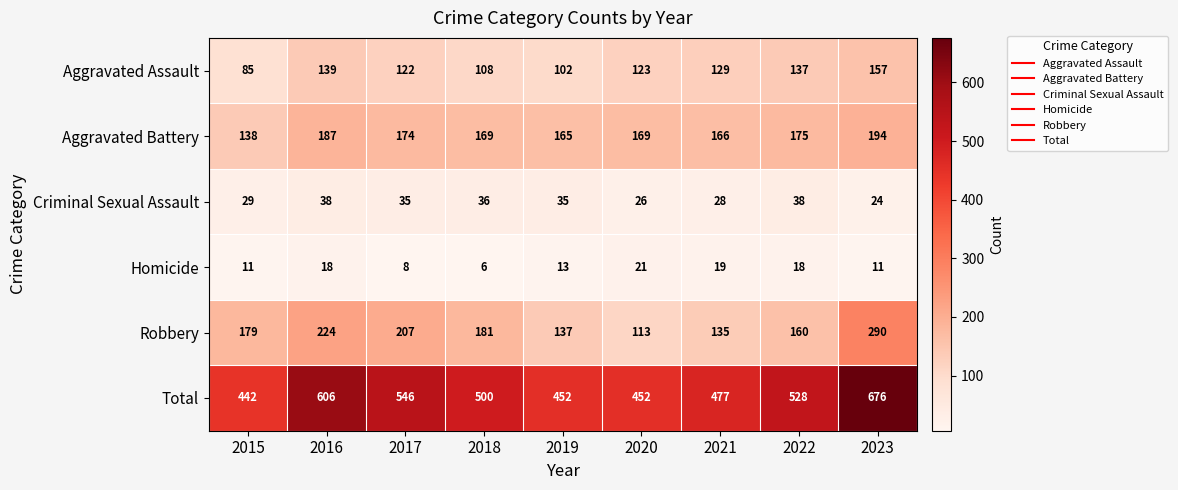

What is the difference between the Criminal Sexual Assault values at 2015 and 2017?

6